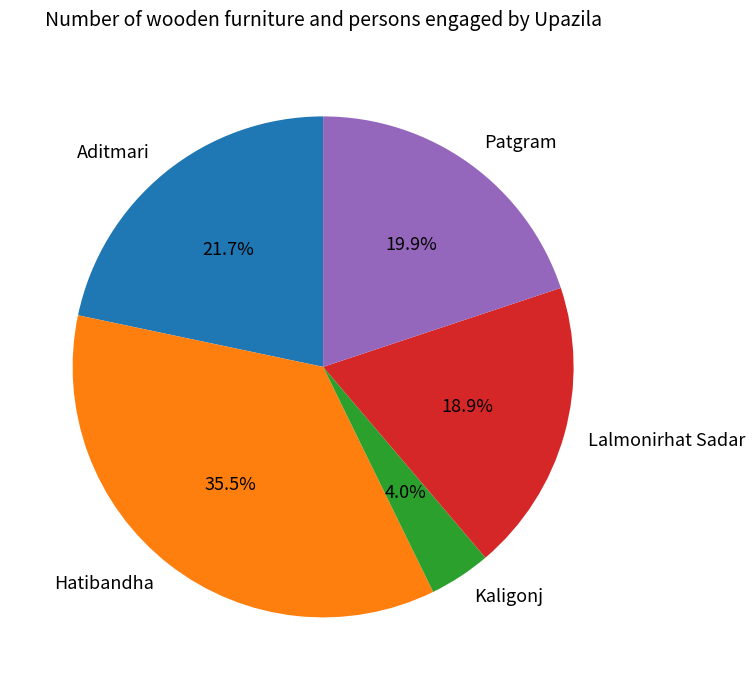

What percentage is the Patgram slice, to the nearest percent?

20%